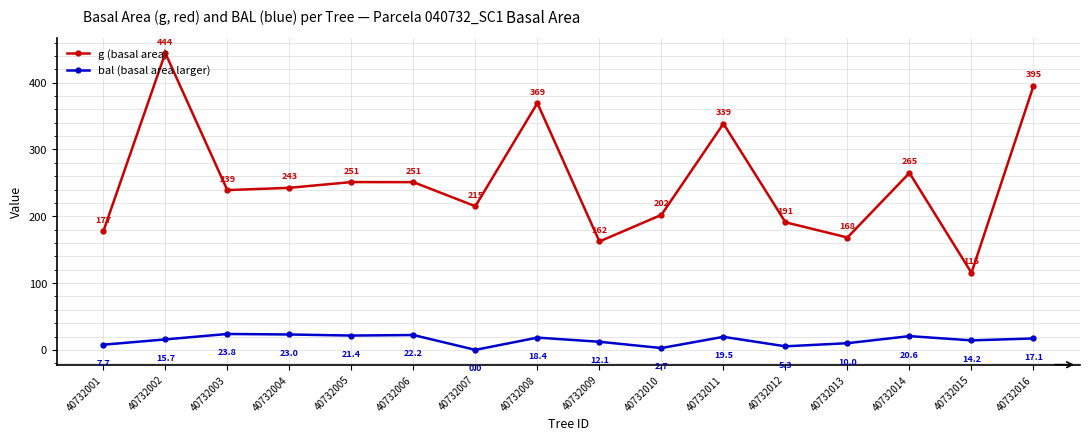

How many lines are shown in the chart?

2